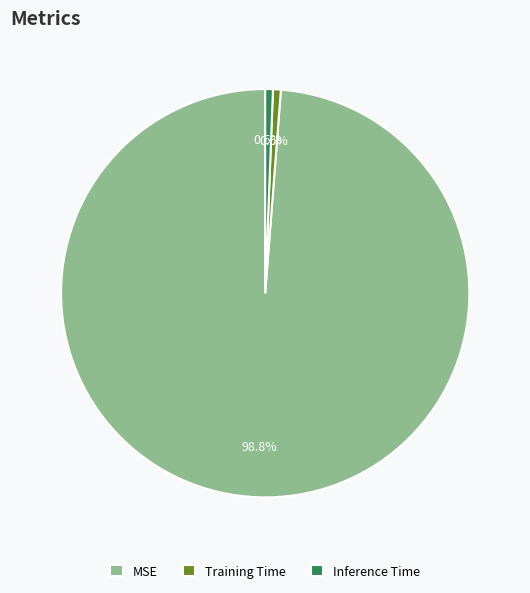

Combined, do Training Time and MSE account for over 50%?

Yes